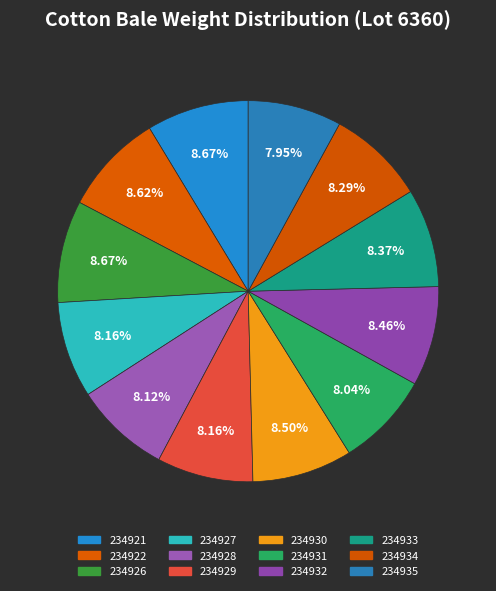

Count the number of slices in the pie.

12